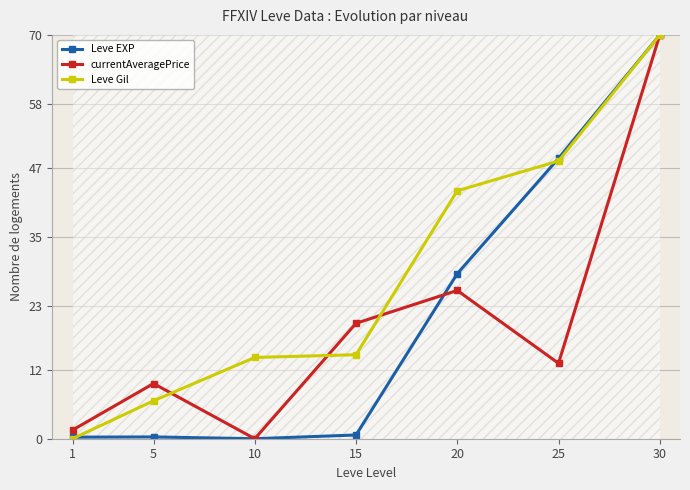

What value does the Leve EXP series have at 25?

48.6